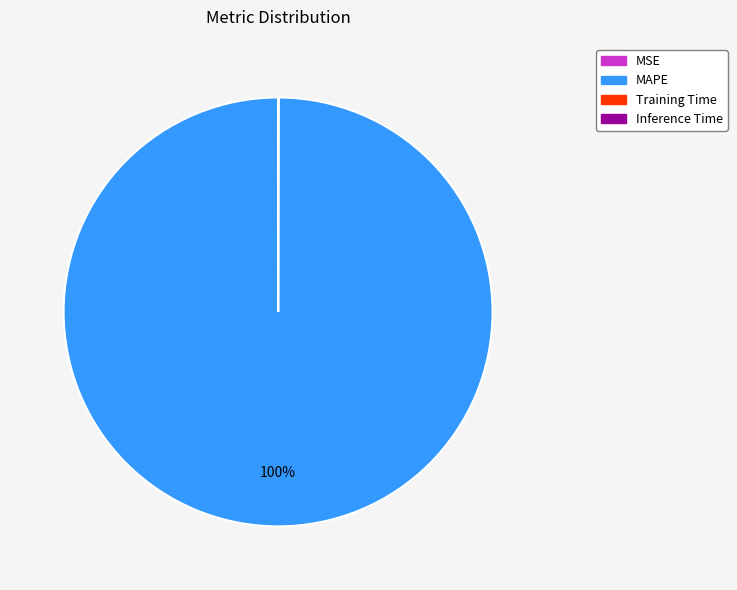

Is it true that MAPE is 100% of the pie?

True